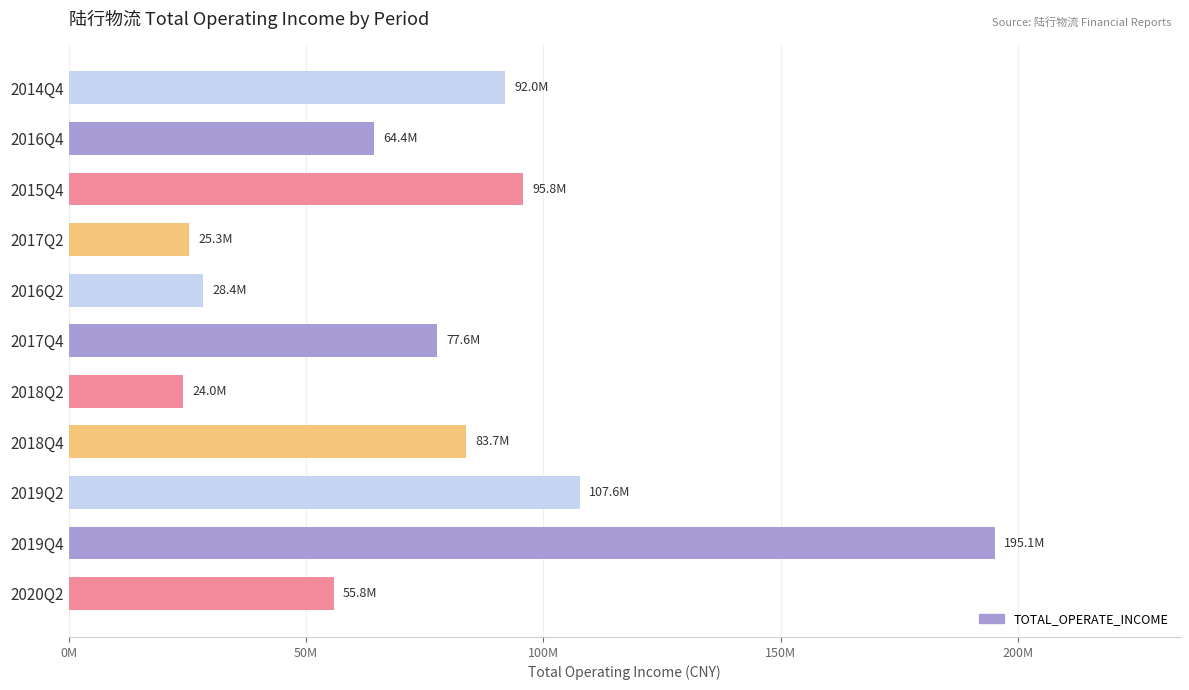

Are the bars horizontal?

Yes